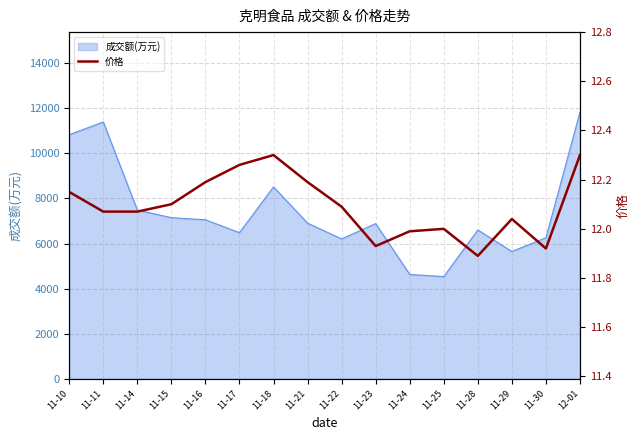

Where is the data nearest to the value 12?

11-25